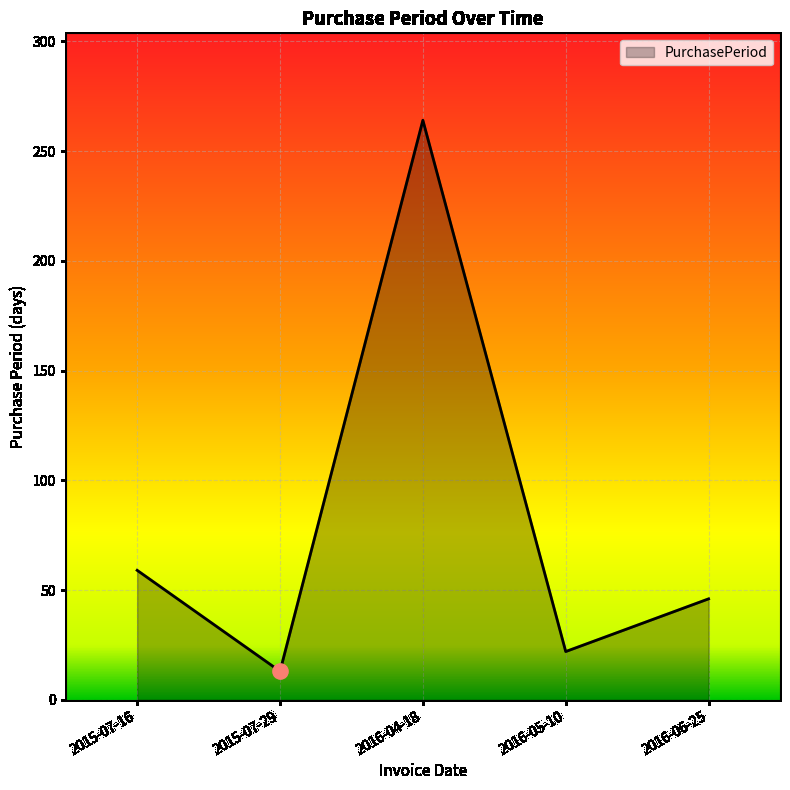

What is the ratio of the value at 2016-06-25 to the value at 2015-07-16?

0.8